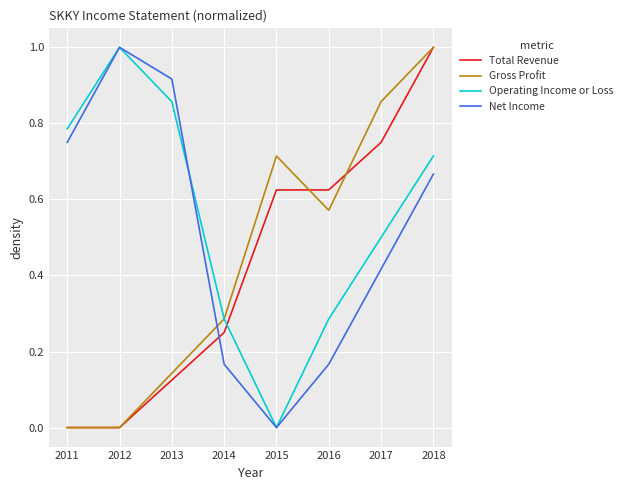

What is the difference between the highest and lowest values at 2012?

1.0